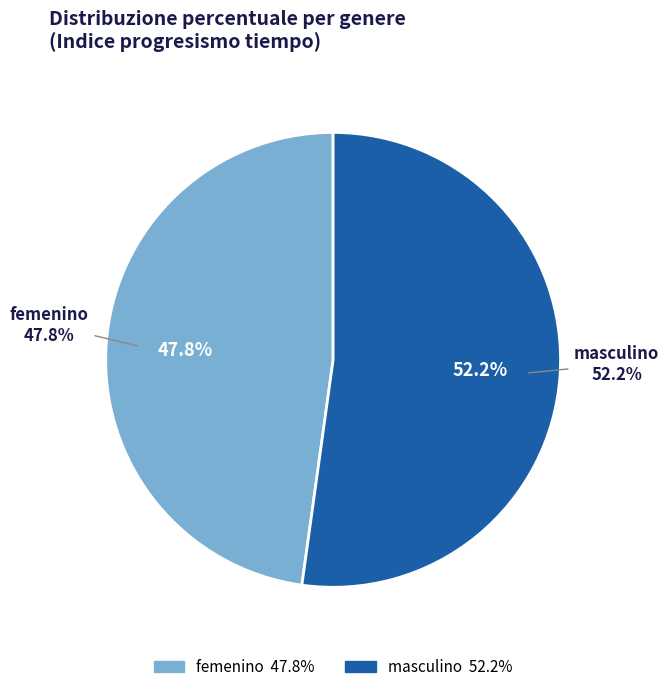

How many segments does this pie chart have?

2